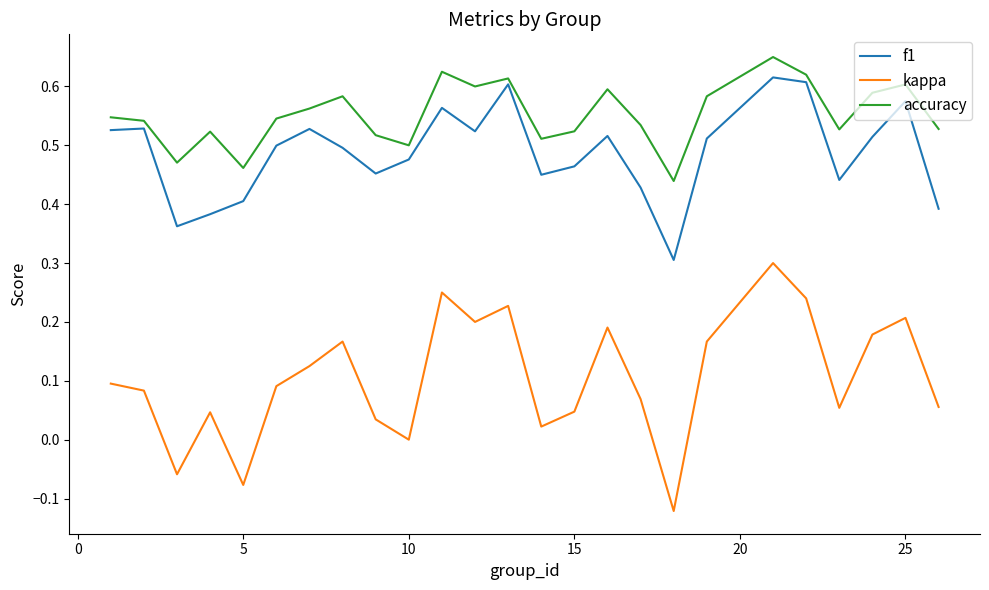

What is the highest value of the kappa series?

0.3